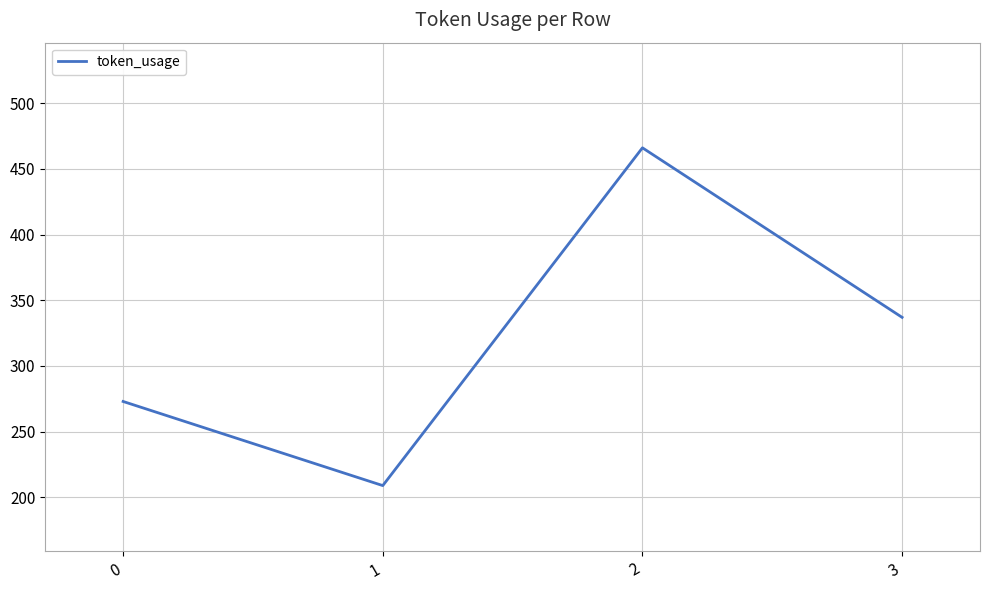

Reading right to left, transcribe all the data shown in this chart.

3=337	2=466	1=209	0=273